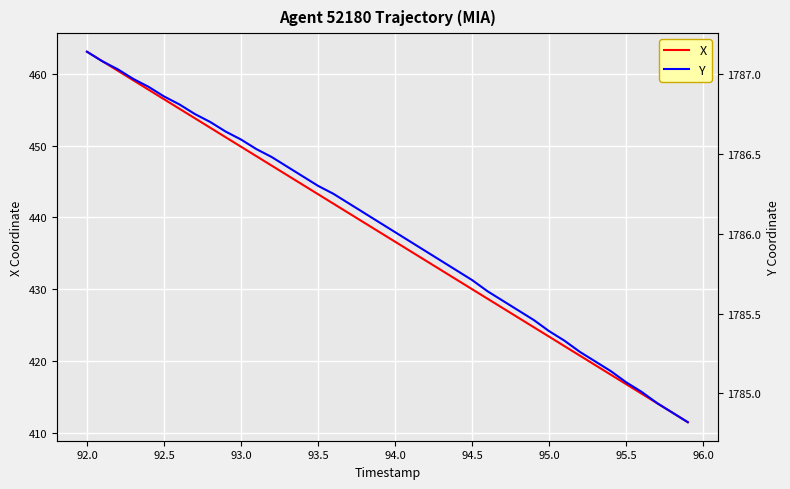

True or false: Y and X cross at least once.

False